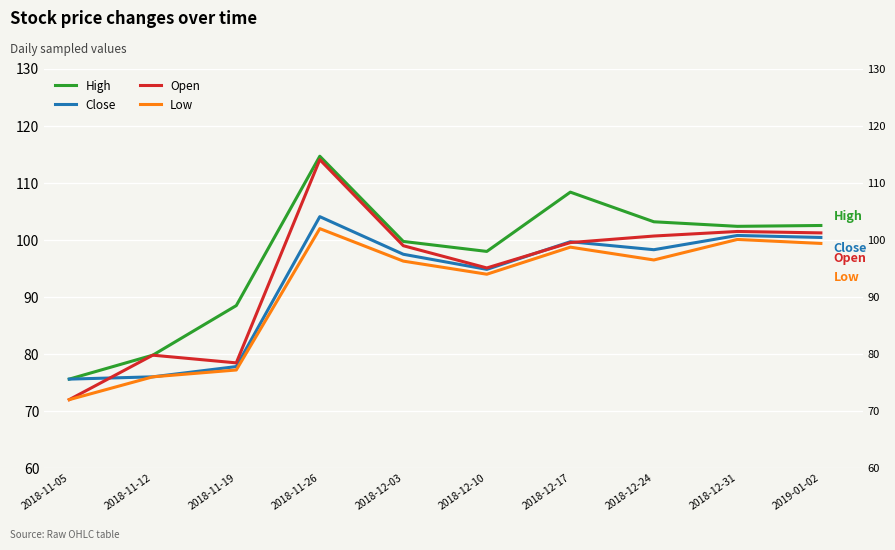

What is the value of the Low point at the 3rd from the left?

77.2